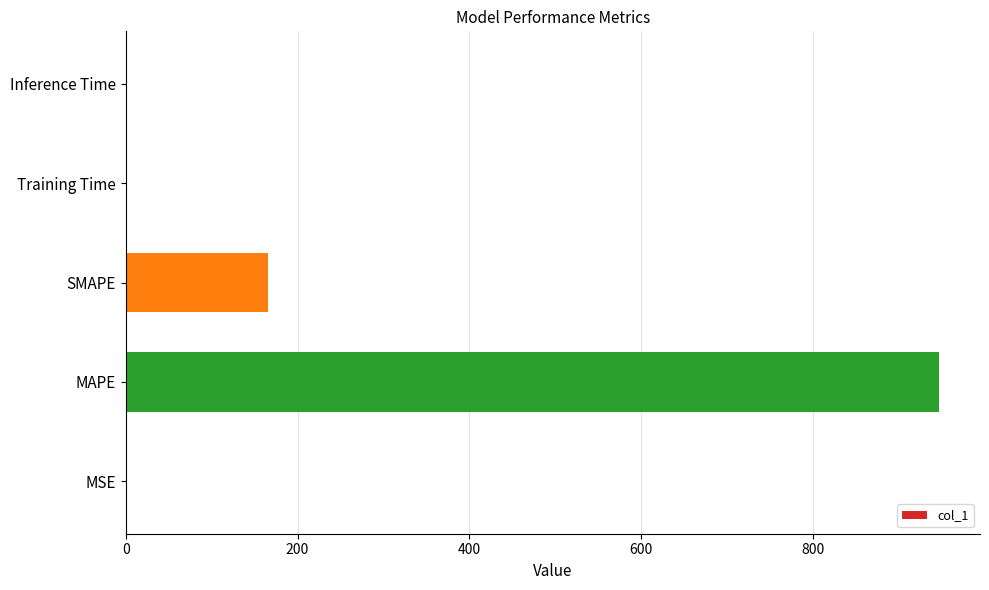

Is it true that the value at SMAPE is 165.1?

True